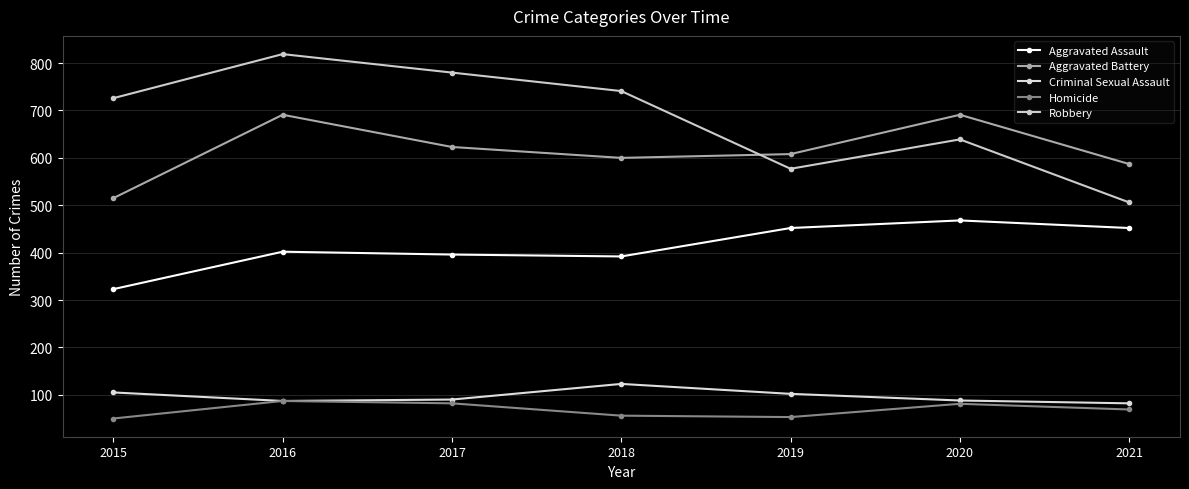

True or false: Aggravated Battery has a value of 587 at 2021.

True